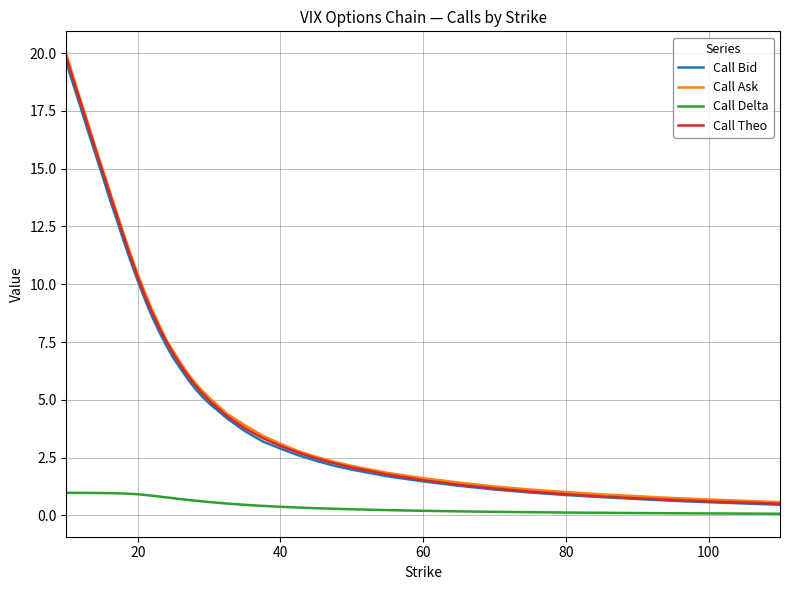

Which series has the widest spread of values?

Call Ask